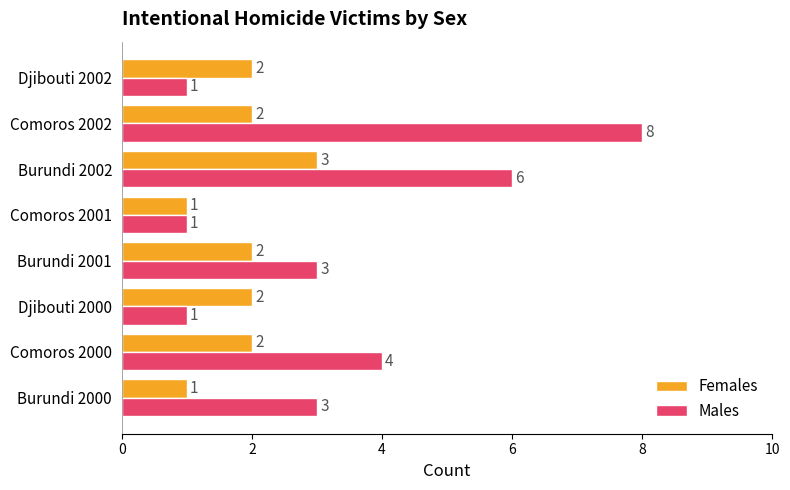

What is the highest value of the Females series?

3